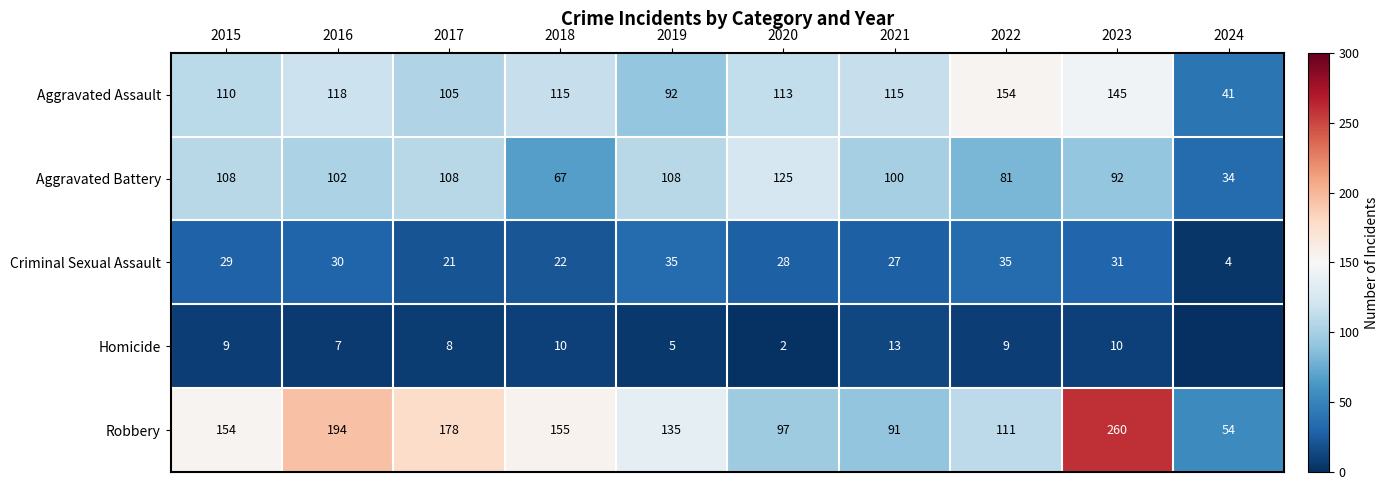

The Robbery series shows 88 at 2023. True or false?

False